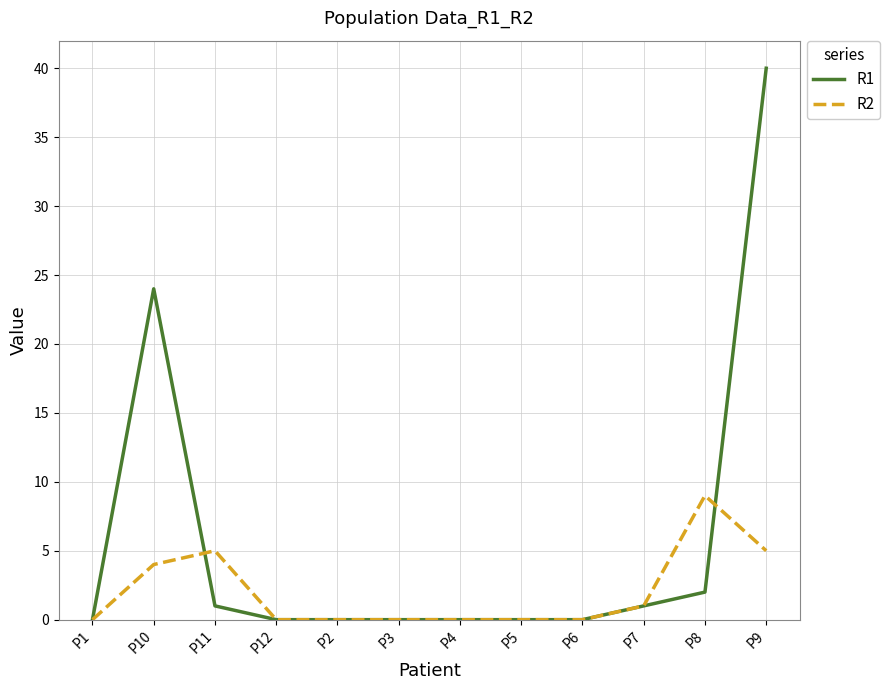

Reading left to right, transcribe all the data shown in this chart.

R1: P1=0	P10=24	P11=1	P12=0	P2=0	P3=0	P4=0	P5=0	P6=0	P7=1	P8=2	P9=40
R2: P1=0	P10=4	P11=5	P12=0	P2=0	P3=0	P4=0	P5=0	P6=0	P7=1	P8=9	P9=5